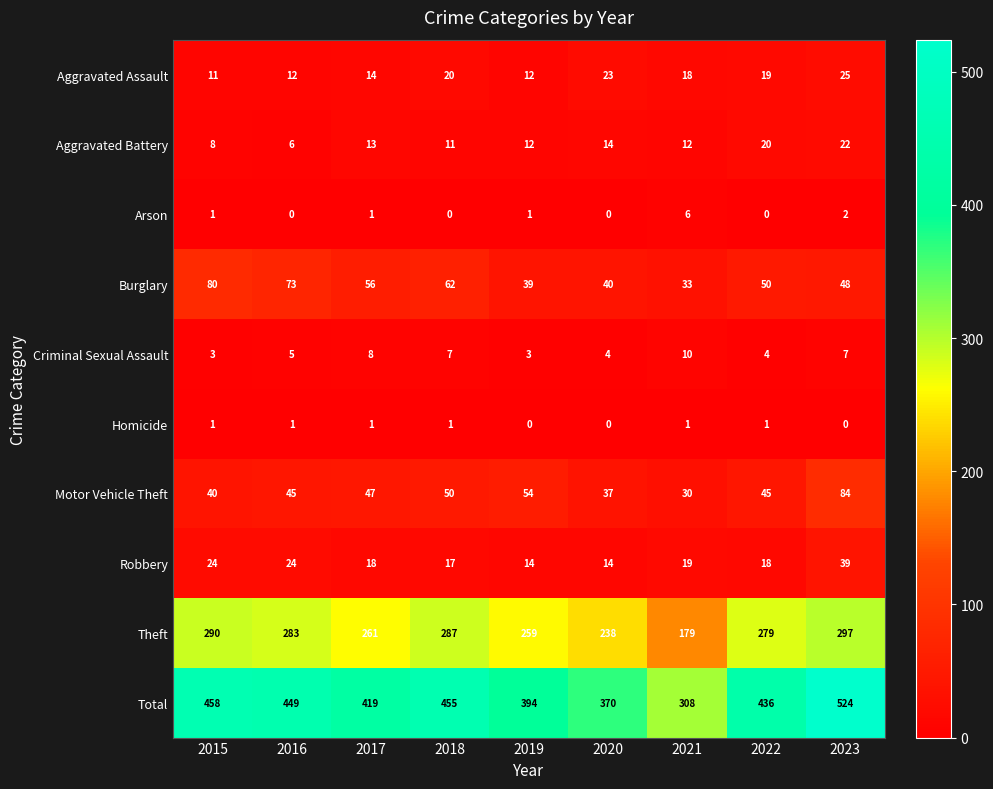

Which category has the lowest value in the Aggravated Battery series?

2016